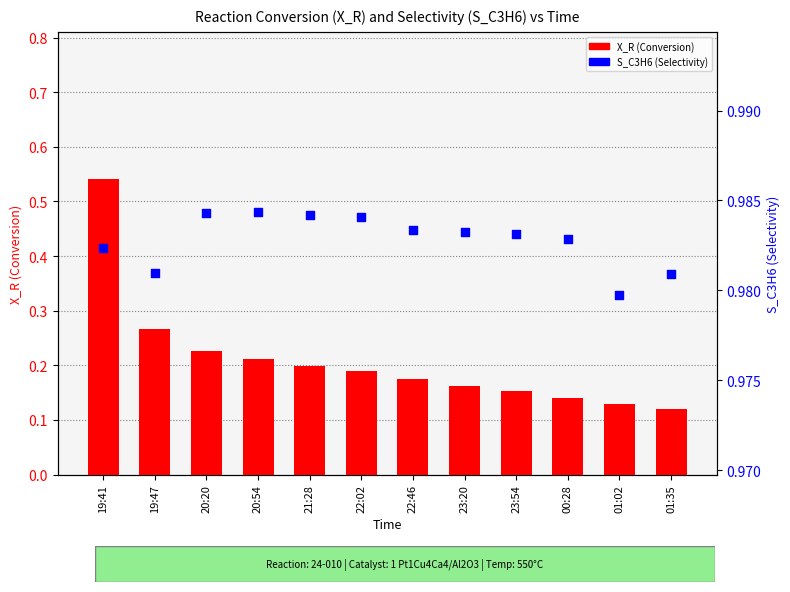

Which series reaches the maximum Y coordinate?

S_C3H6